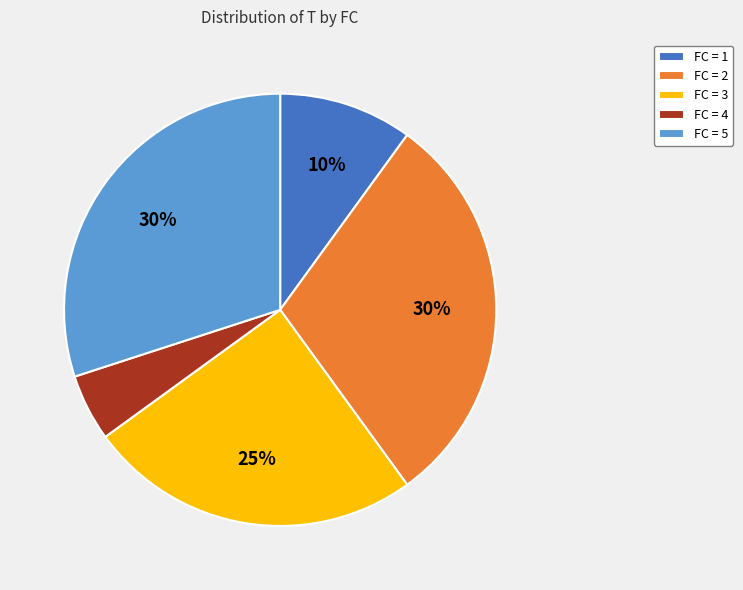

Is there any slice that represents more than half of the pie?

No